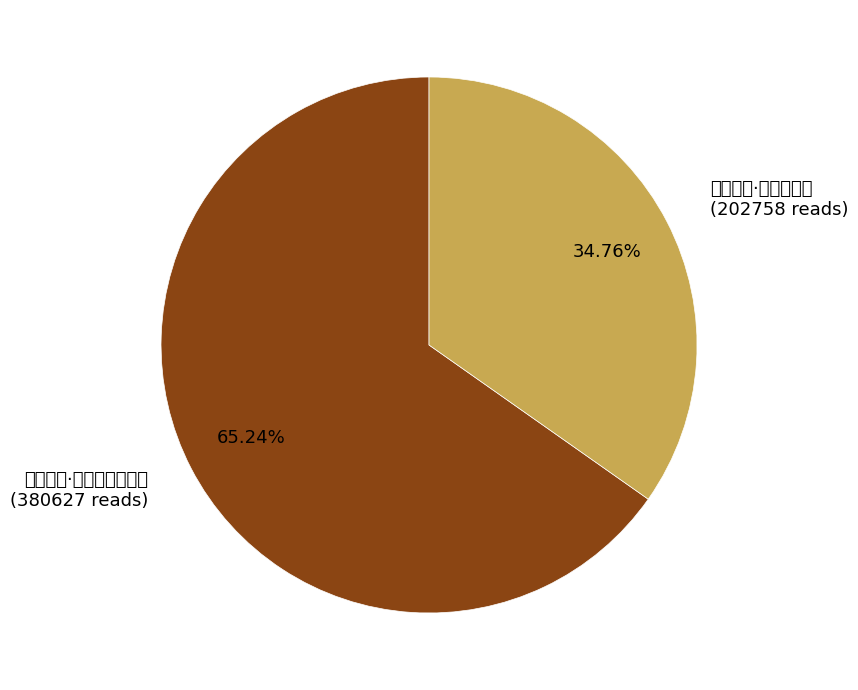

How much of the chart is everything except 南轩即事·松阴庭院午风凉?

34.8%